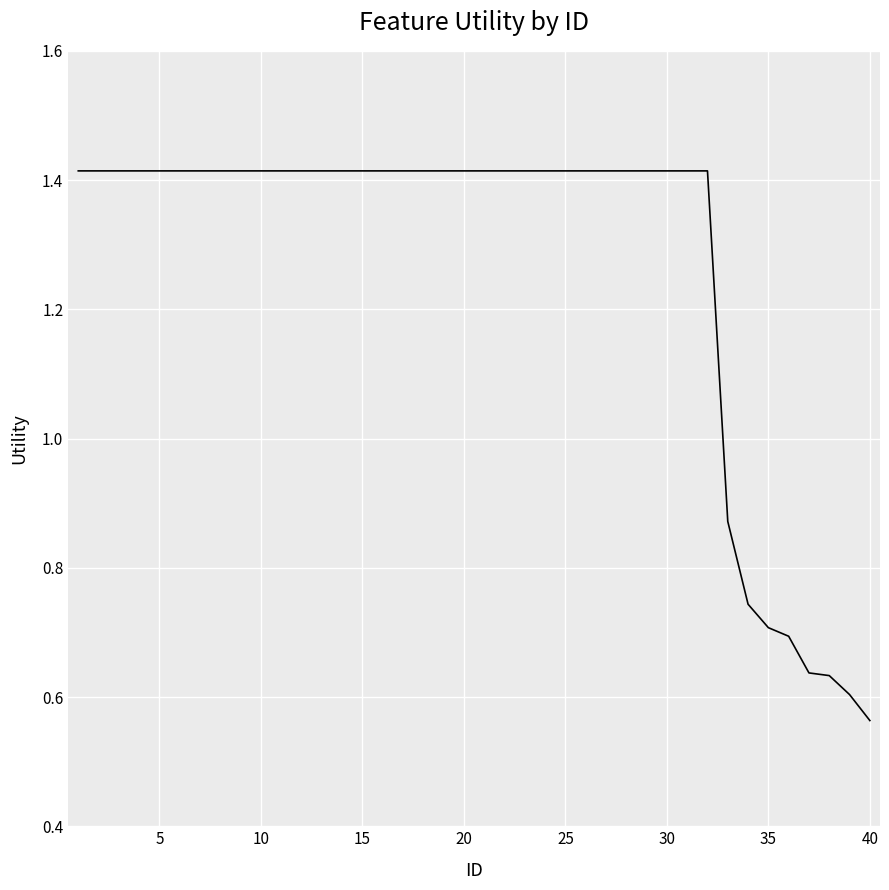

What is the difference between the maximum and minimum values?

0.9